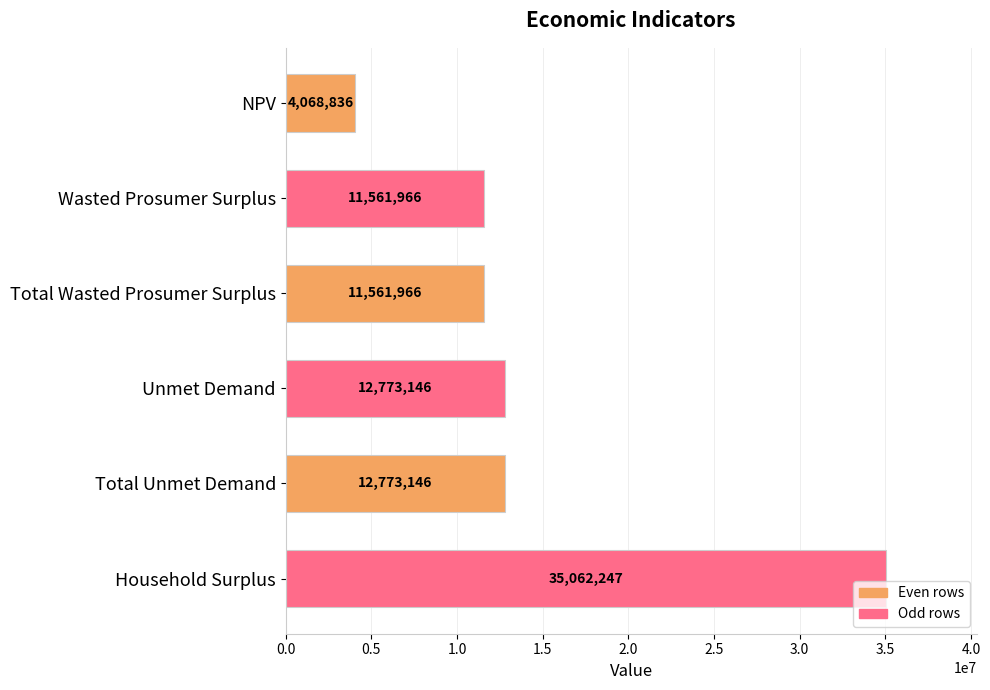

How many values are below 12773145?

3